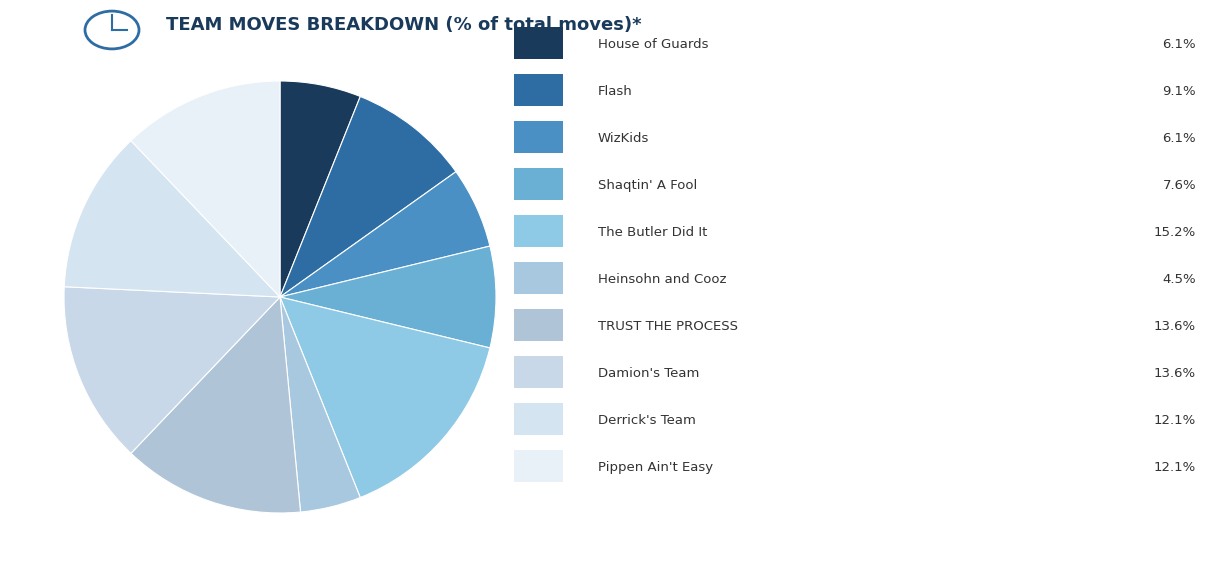

Count the number of slices in the pie.

10